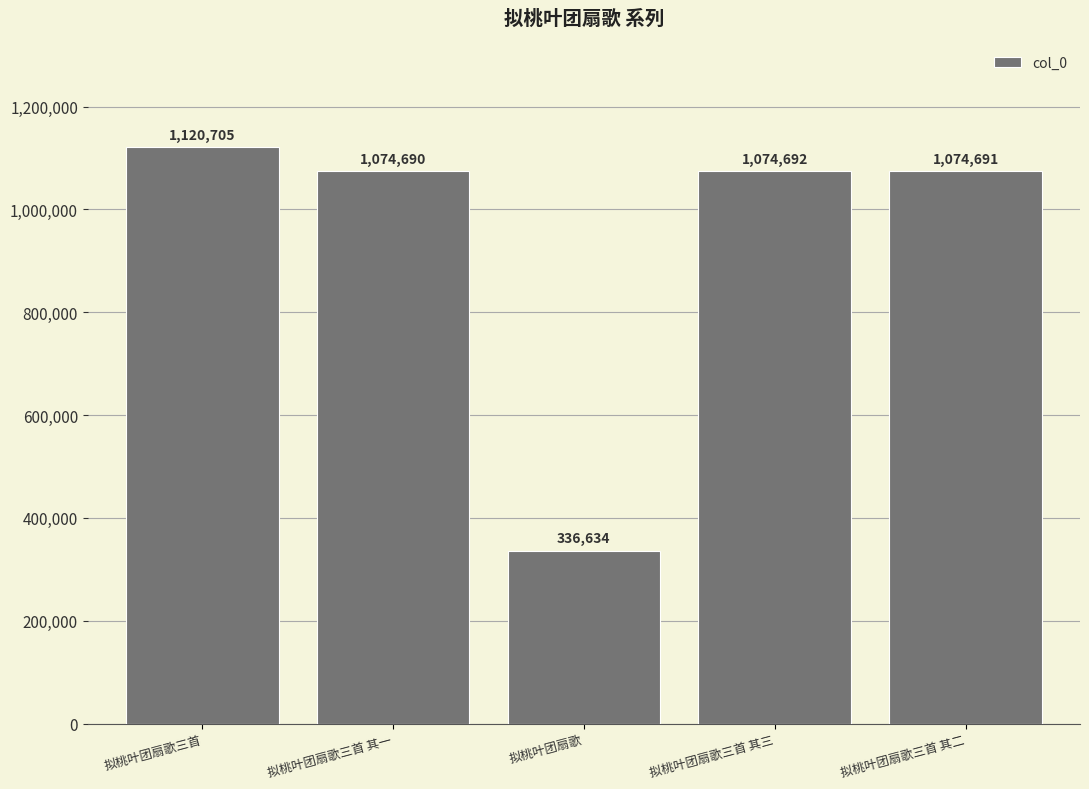

Where is the data nearest to the value 728669?

拟桃叶团扇歌三首 其一